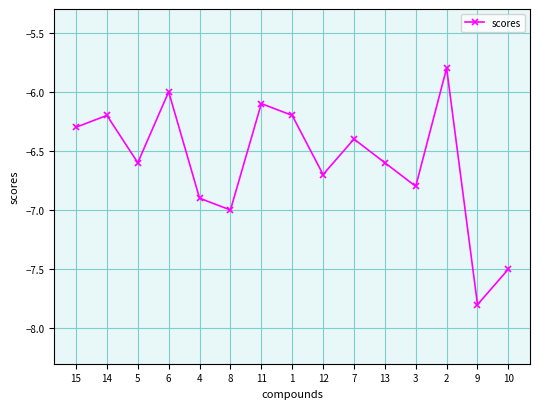

How many series are shown in this chart?

1